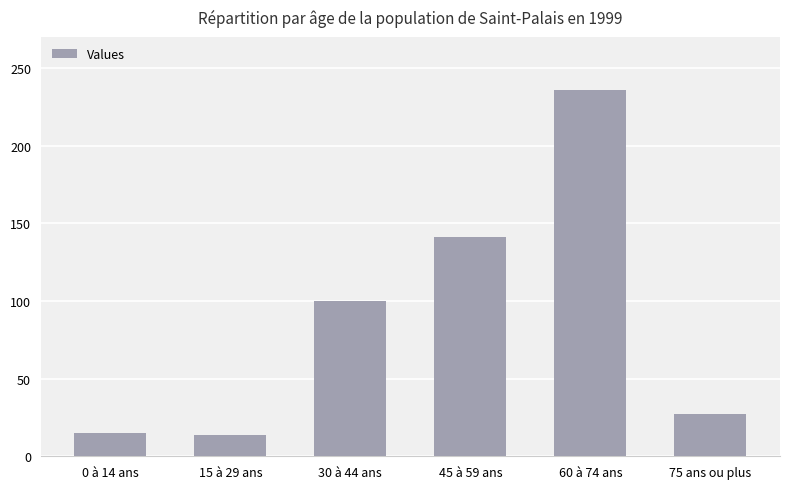

What is the label of the 2nd bar from the left?

15 à 29 ans